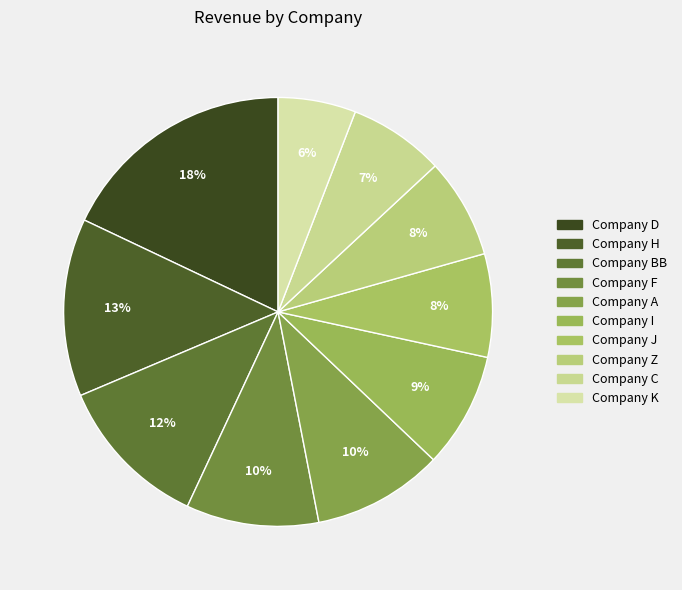

Count the number of slices in the pie.

10